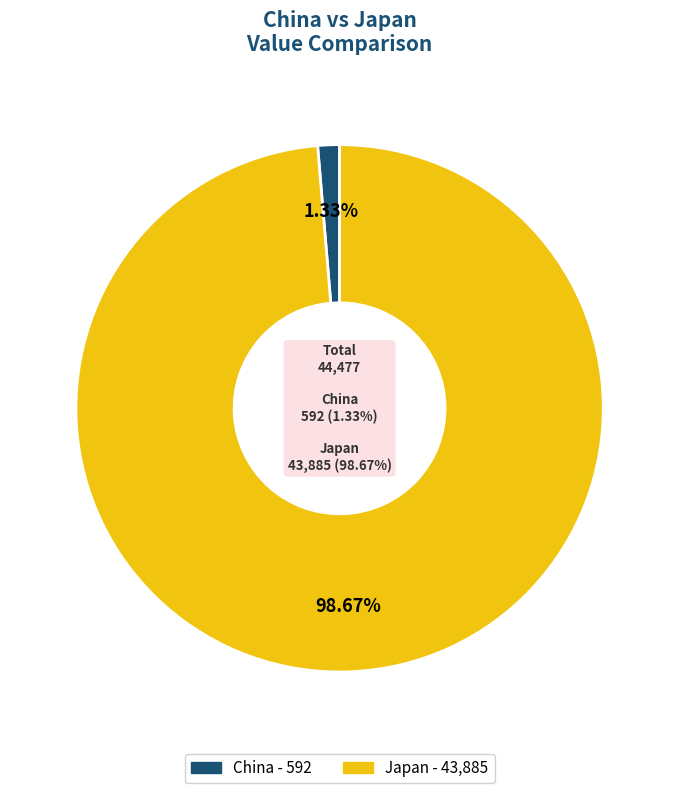

Count the number of slices in the pie.

2